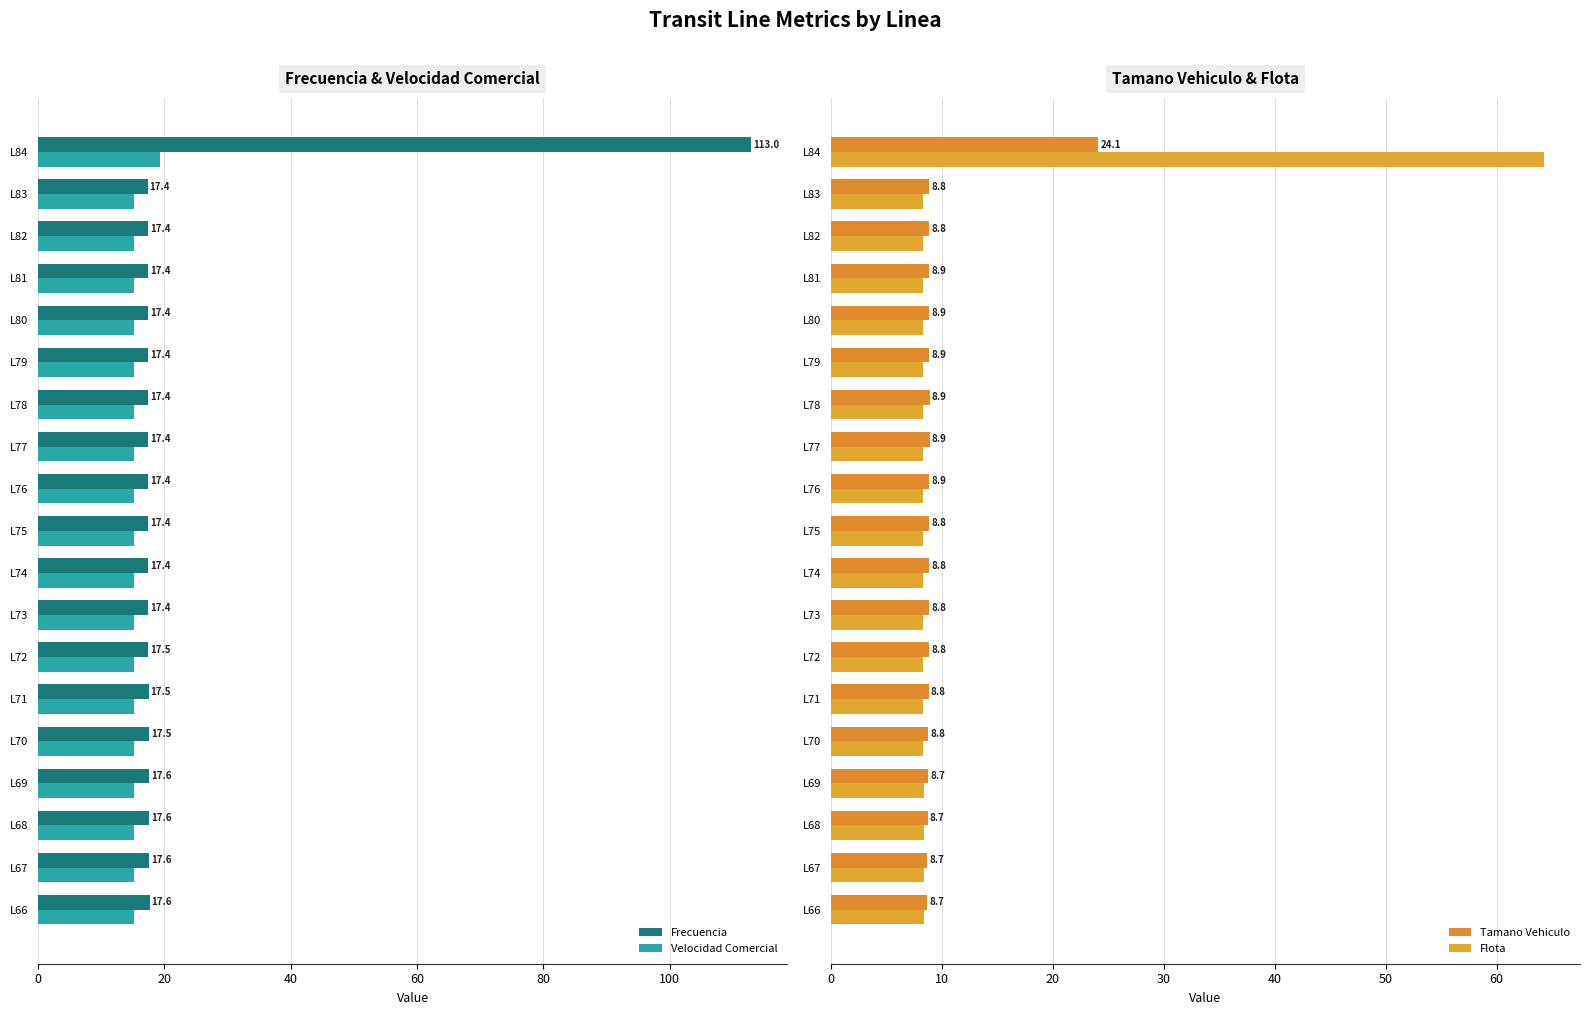

Is it true that Frecuencia equals 17.5 at L72?

True